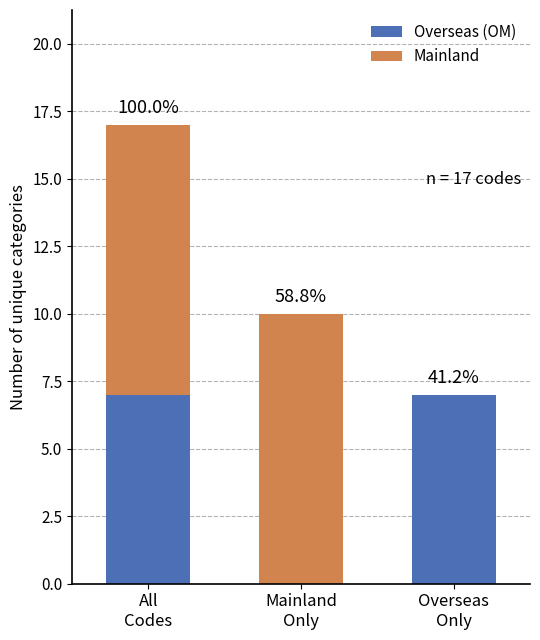

What are all the series names shown in the legend?

Overseas (OM), Mainland